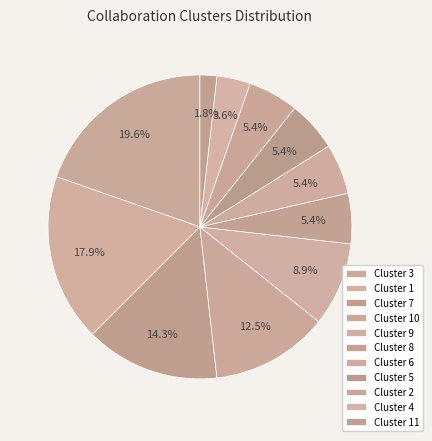

How many slices are in this pie chart?

11